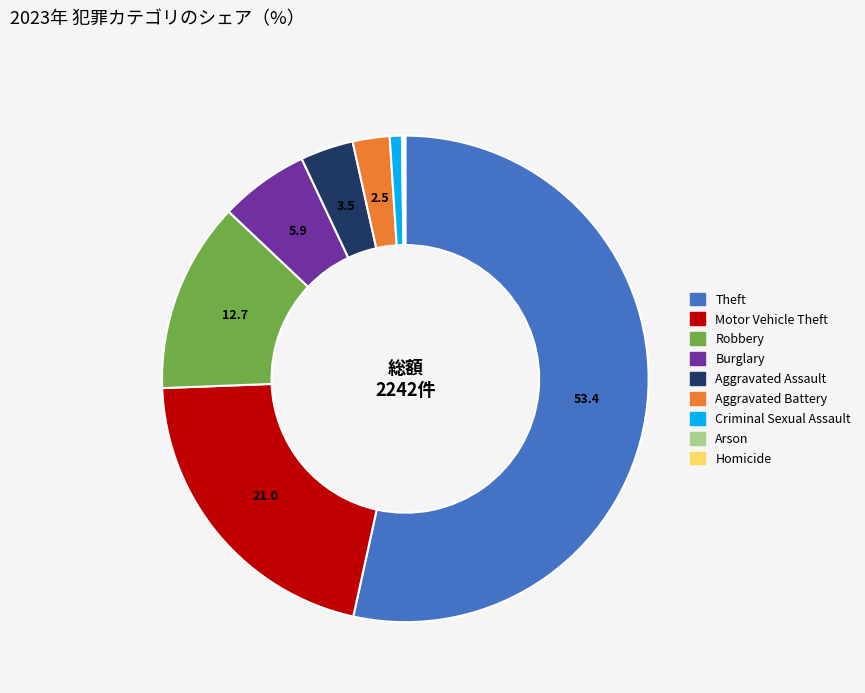

Which category has the biggest portion of the pie?

Theft